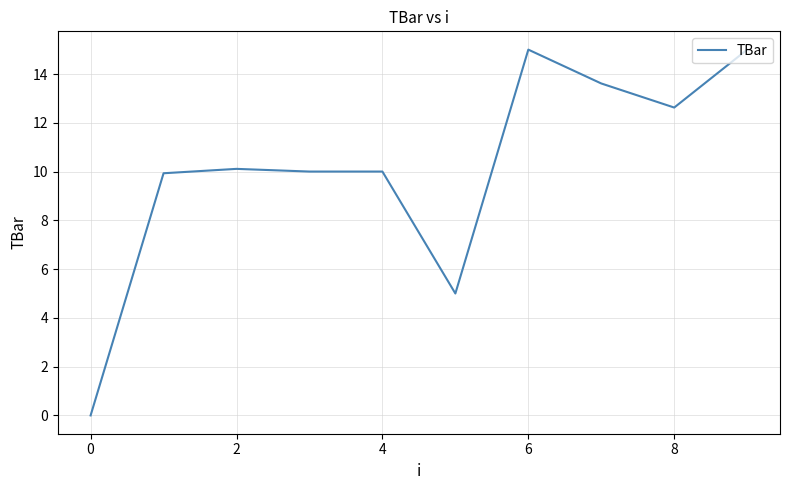

What is the average value?

10.1